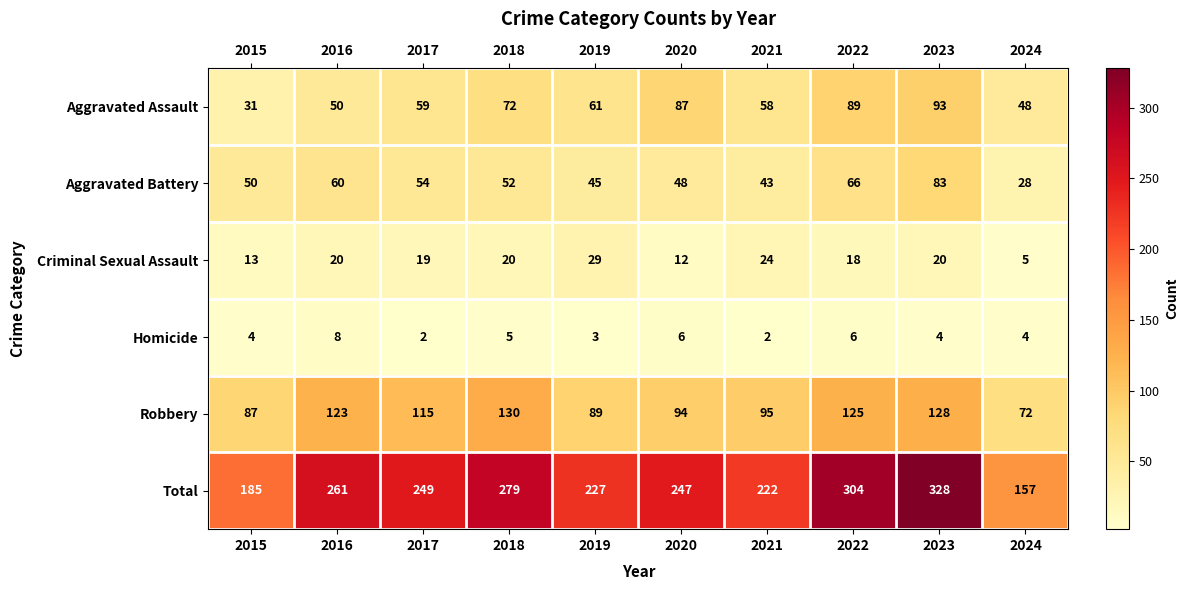

True or false: Robbery has a value of 125 at 2022.

True